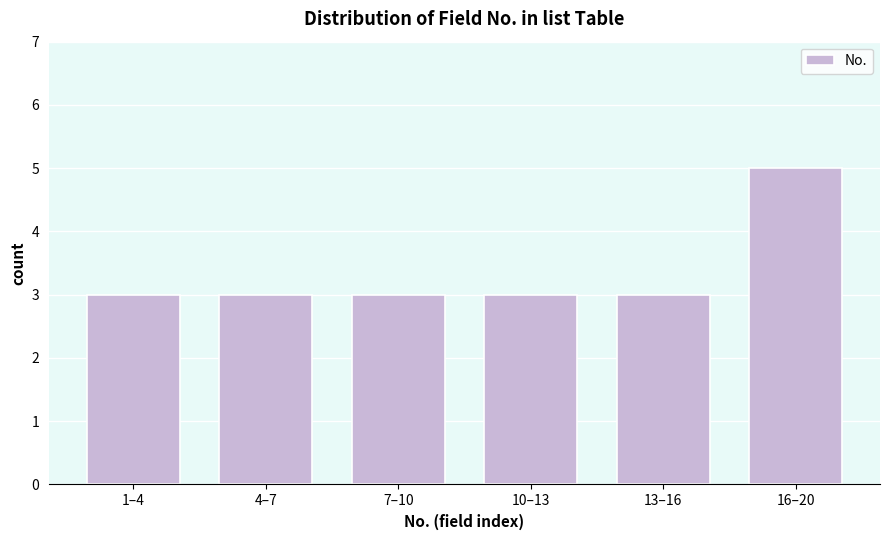

Reading left to right, transcribe all the data shown in this chart.

1–4=3	4–7=3	7–10=3	10–13=3	13–16=3	16–20=5